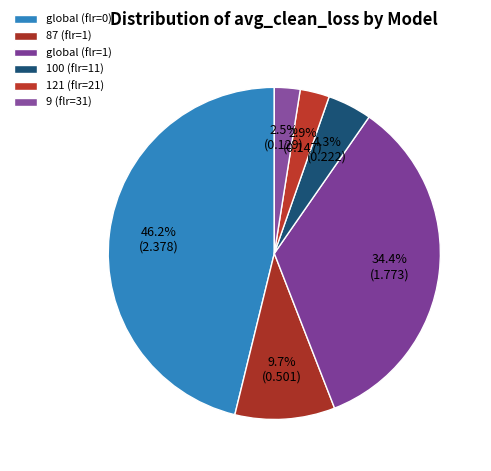

Count the number of slices in the pie.

6